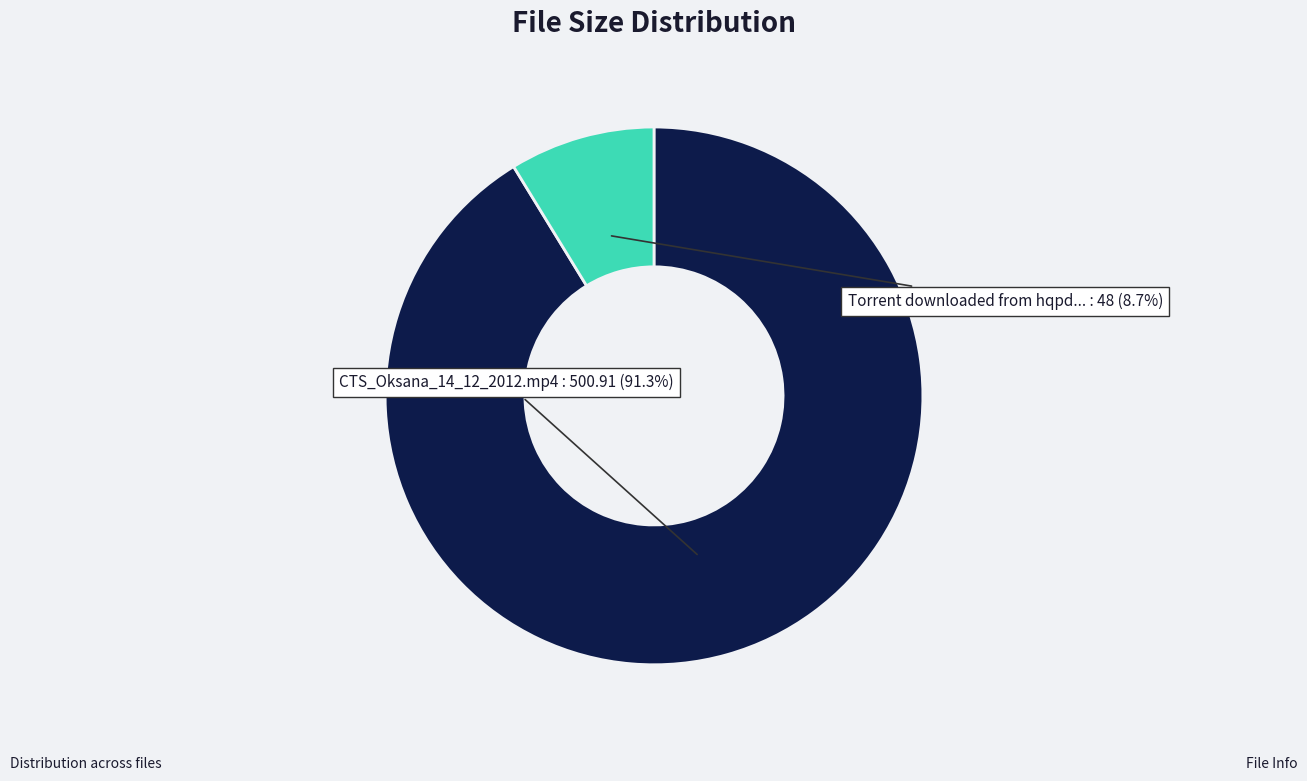

To the nearest percent, what is the average slice percentage?

50%